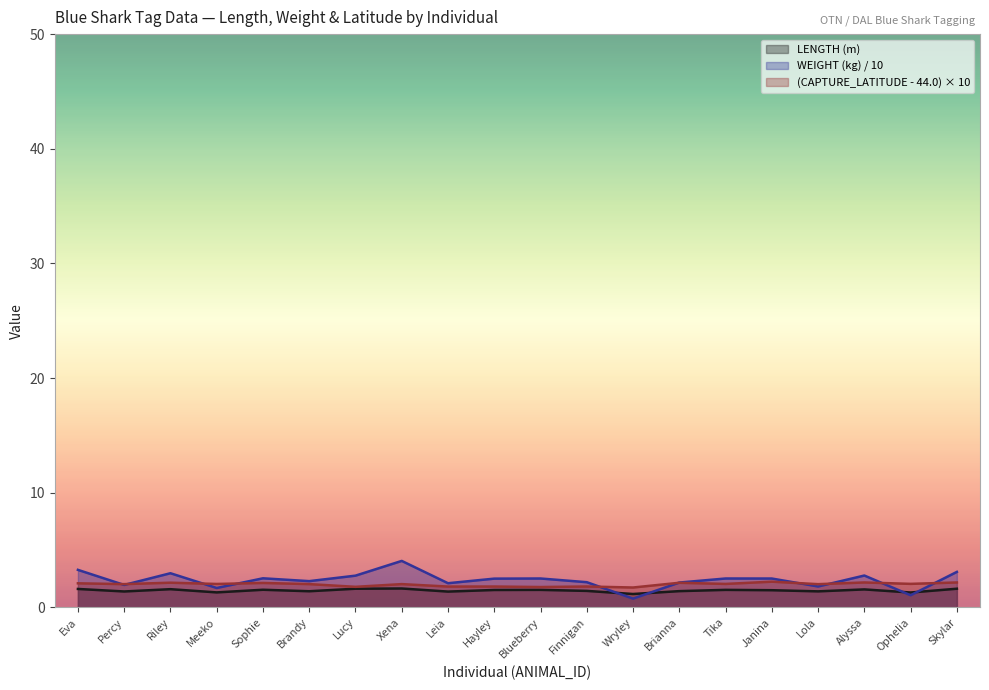

Rank the categories by WEIGHT (kg) value from lowest to highest.

Wryley, Ophelia, Meeko, Lola, Percy, Leia, Brianna, Finnigan, Brandy, Hayley, Janina, Blueberry, Tika, Sophie, Lucy, Alyssa, Riley, Skylar, Eva, Xena